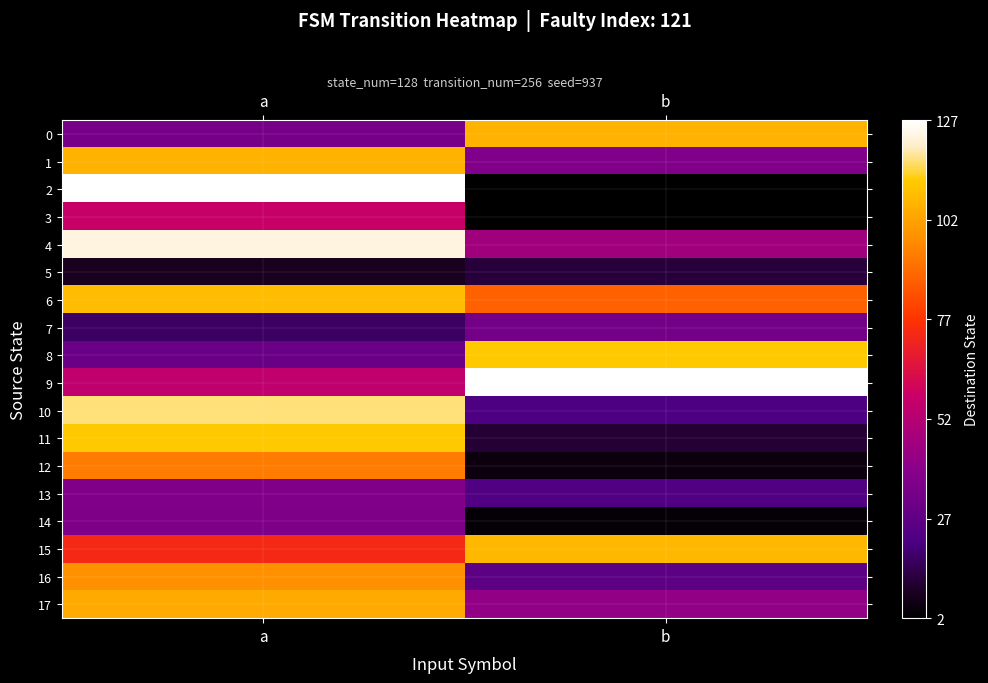

Reading right to left, list all the values displayed in this chart.

0: b=106	a=34
1: b=37	a=106
2: b=2	a=127
3: b=2	a=57
4: b=46	a=123
5: b=12	a=8
6: b=87	a=108
7: b=33	a=17
8: b=111	a=30
9: b=127	a=55
10: b=22	a=117
11: b=11	a=111
12: b=5	a=93
13: b=23	a=37
14: b=3	a=36
15: b=107	a=73
16: b=26	a=98
17: b=42	a=104